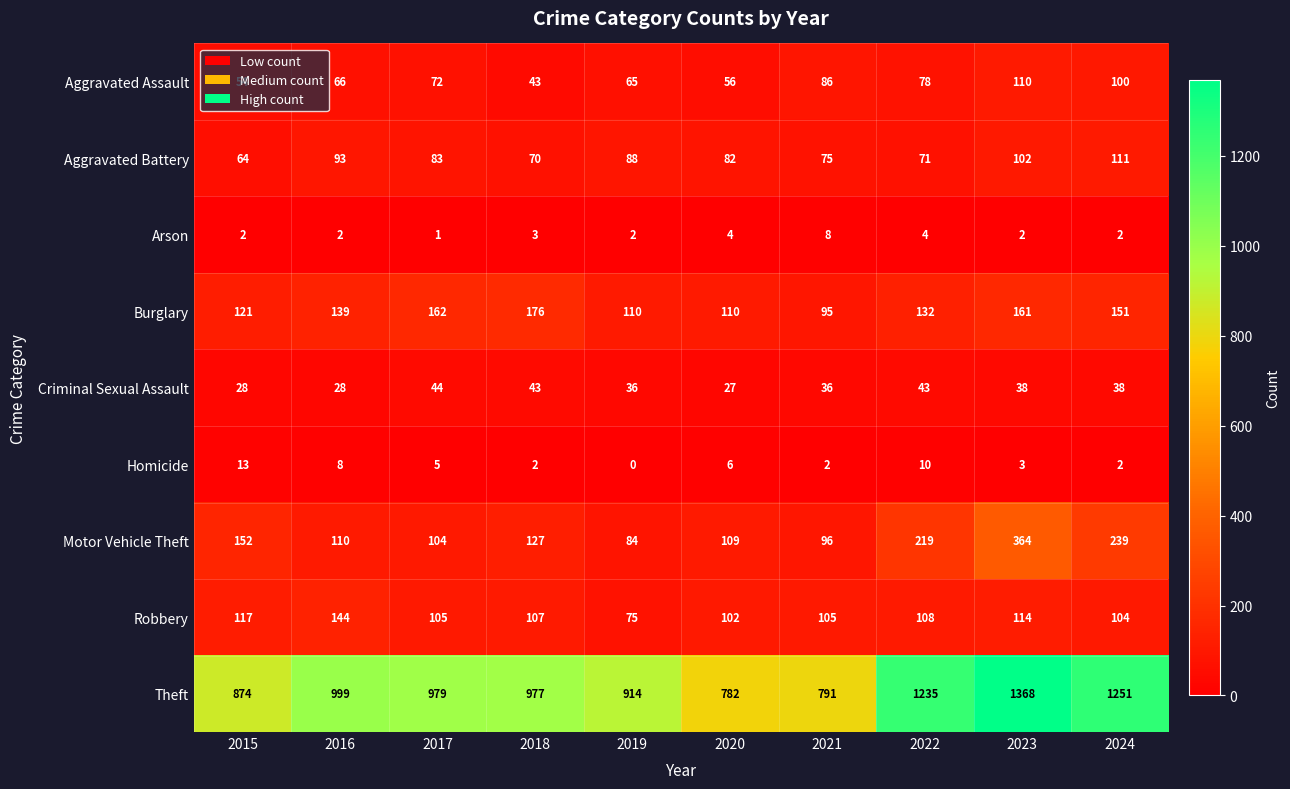

What is the sum of the Robbery values at 2023 and 2019?

189